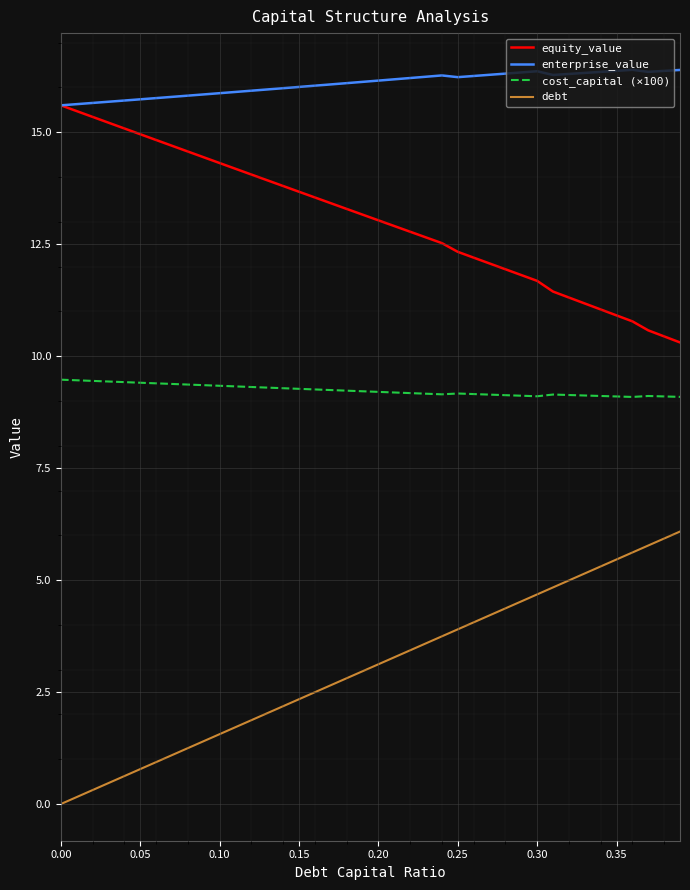

Rank the series by their maximum value, from lowest to highest.

debt, cost_capital (×100), equity_value, enterprise_value